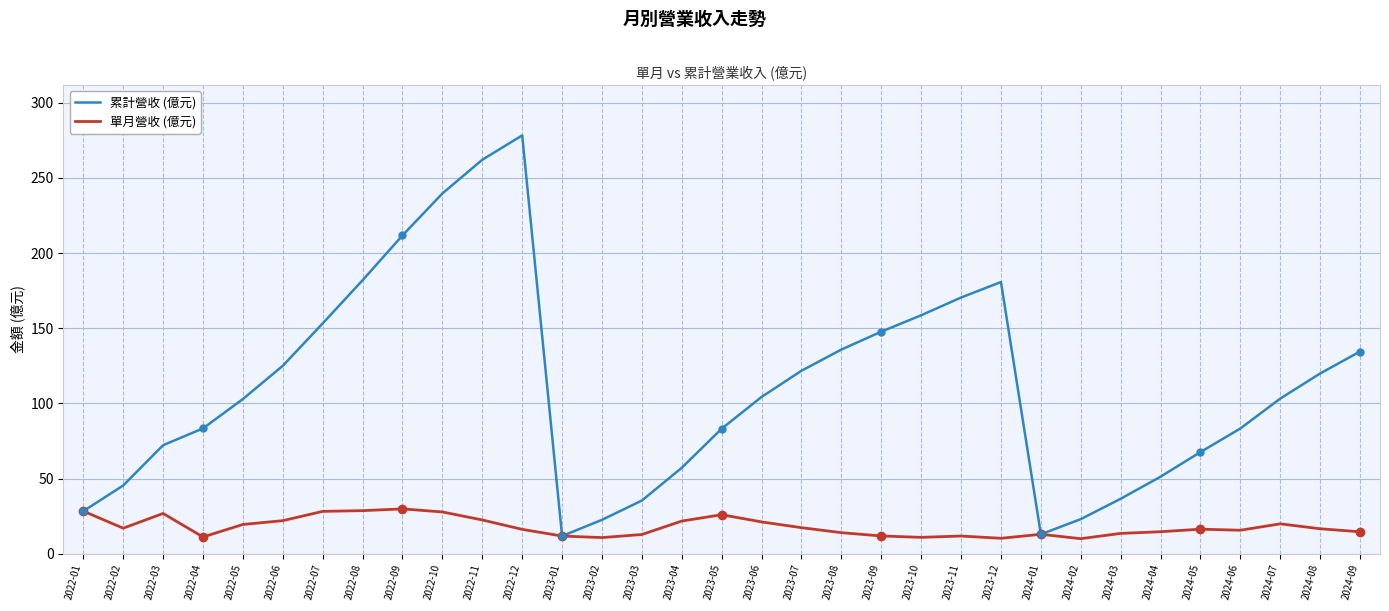

What is the total value across all series at 2023-04?

79.0